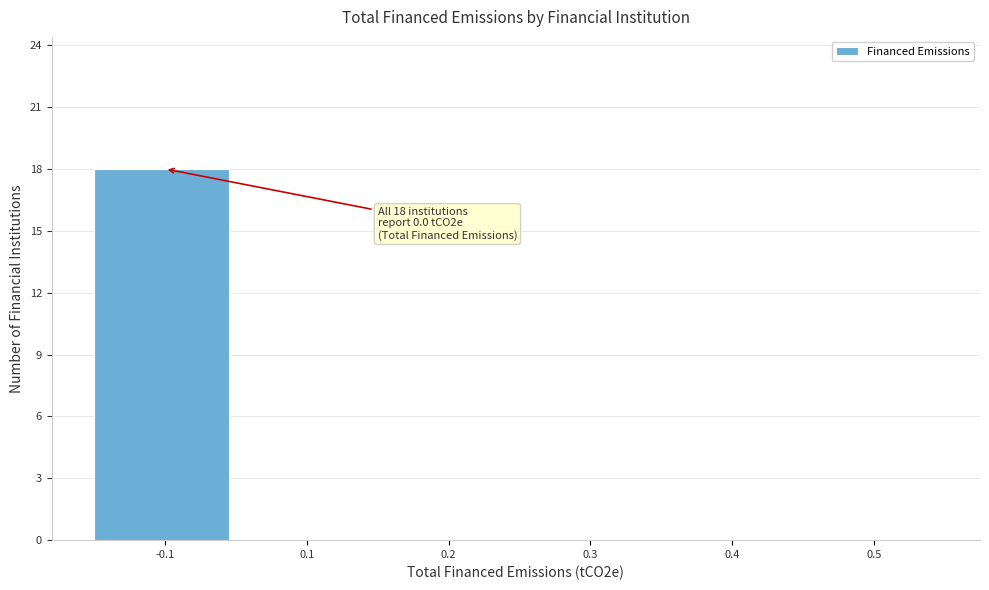

Reading left to right, extract all data points from this chart.

-0.1=18	0.1=0	0.2=0	0.3=0	0.4=0	0.5=0